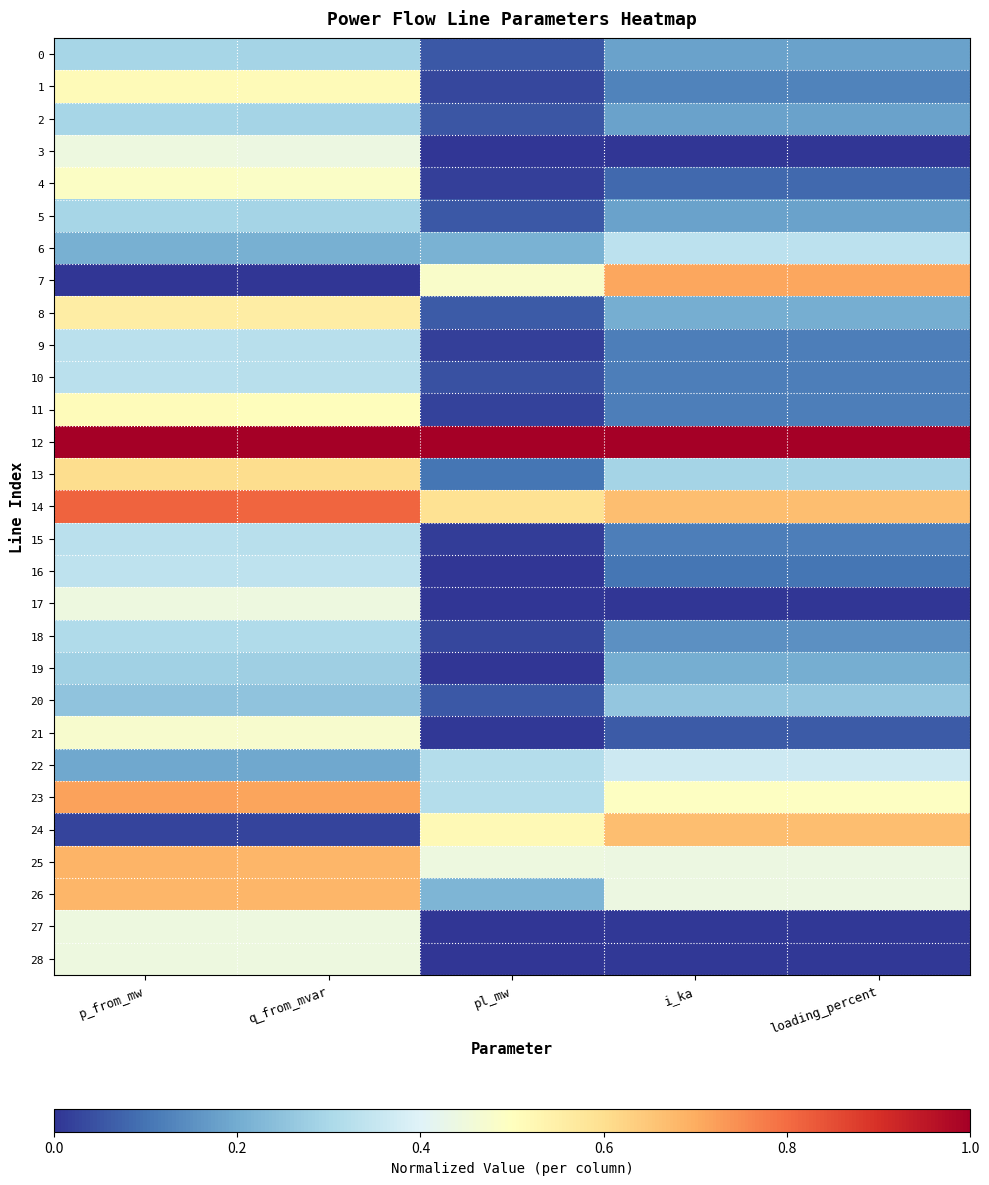

Which series has the largest range (max minus min)?

7